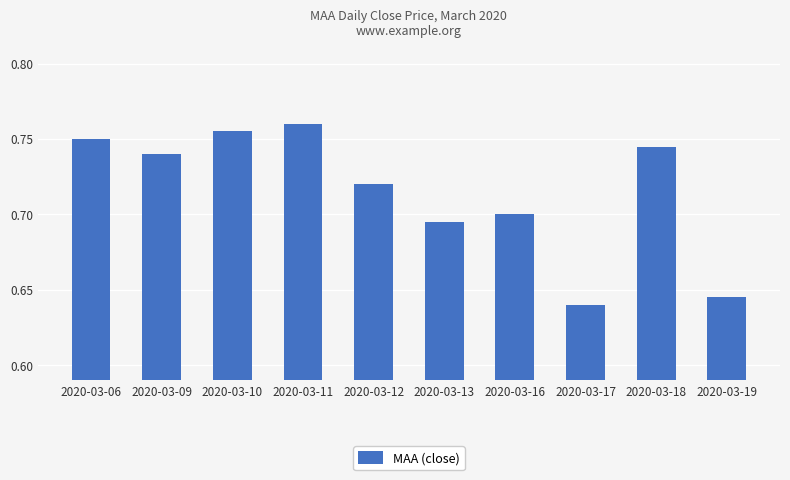

Which label corresponds to the smallest value in the chart?

2020-03-17